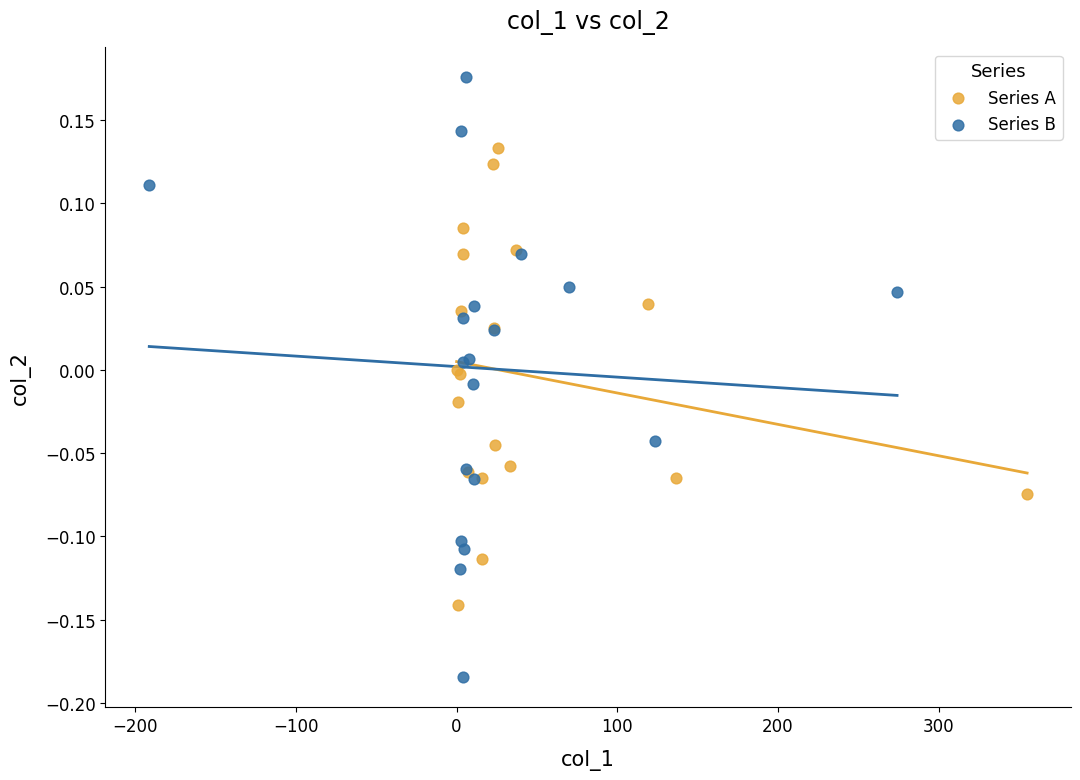

What are all the series names shown in the legend?

Series A, Series B